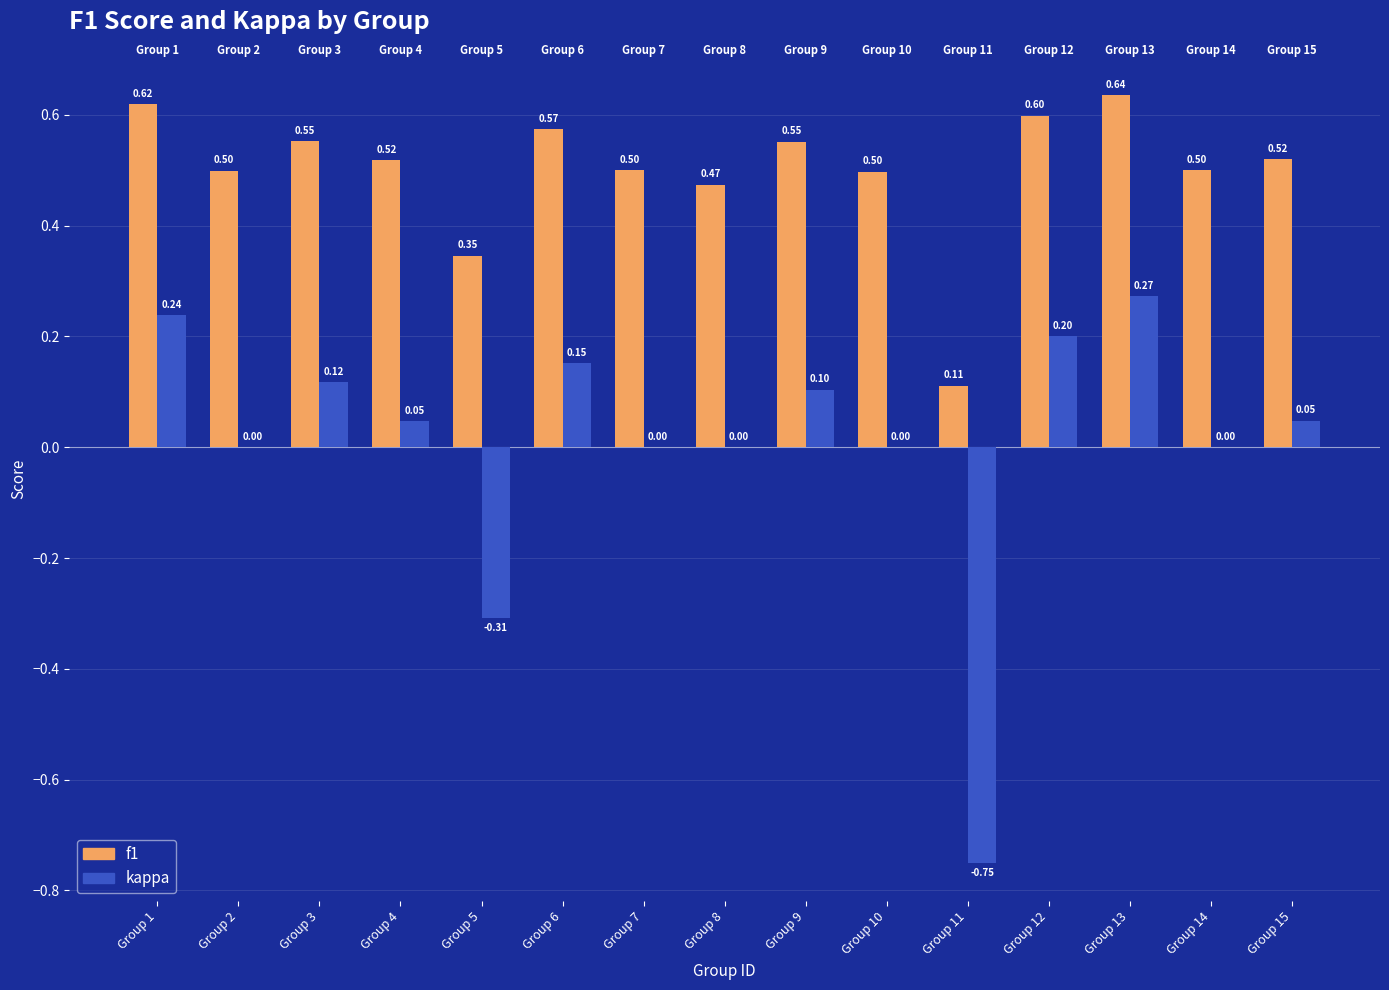

What is the sum of the kappa values at Group 8 and Group 3?

0.1